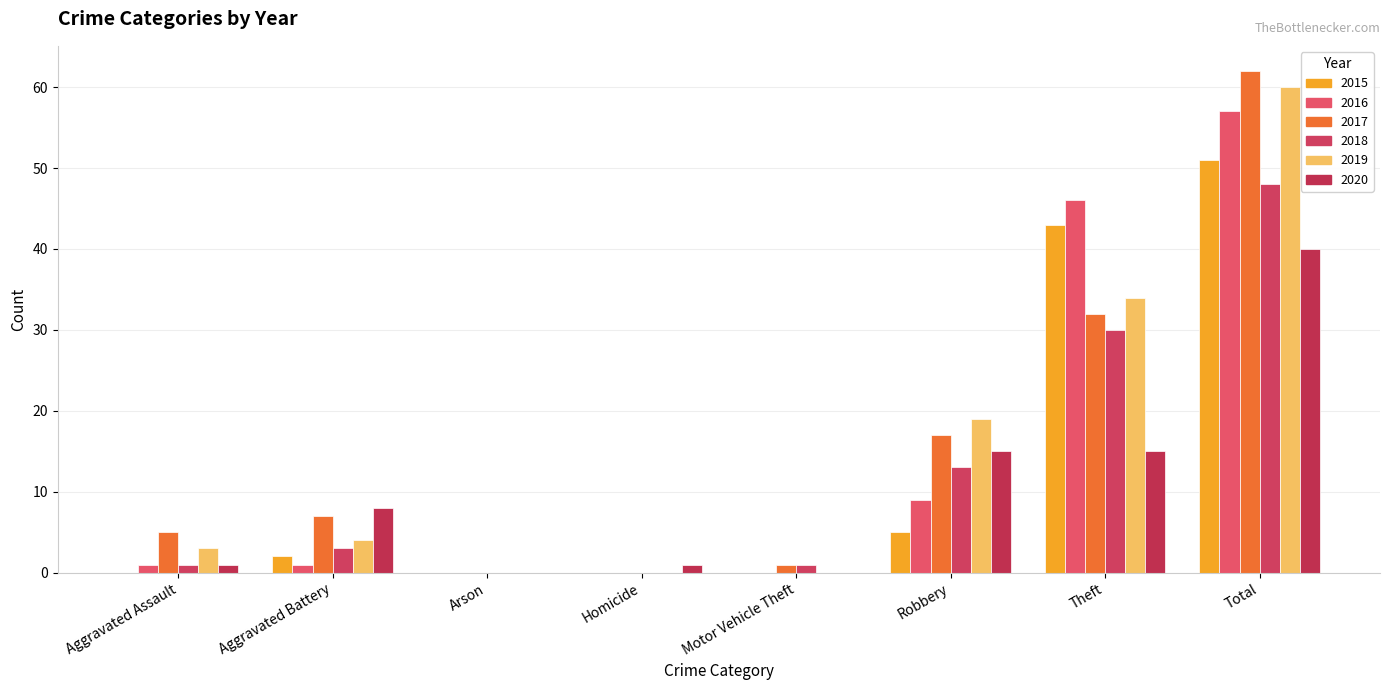

Does the chart contain stacked bars?

No